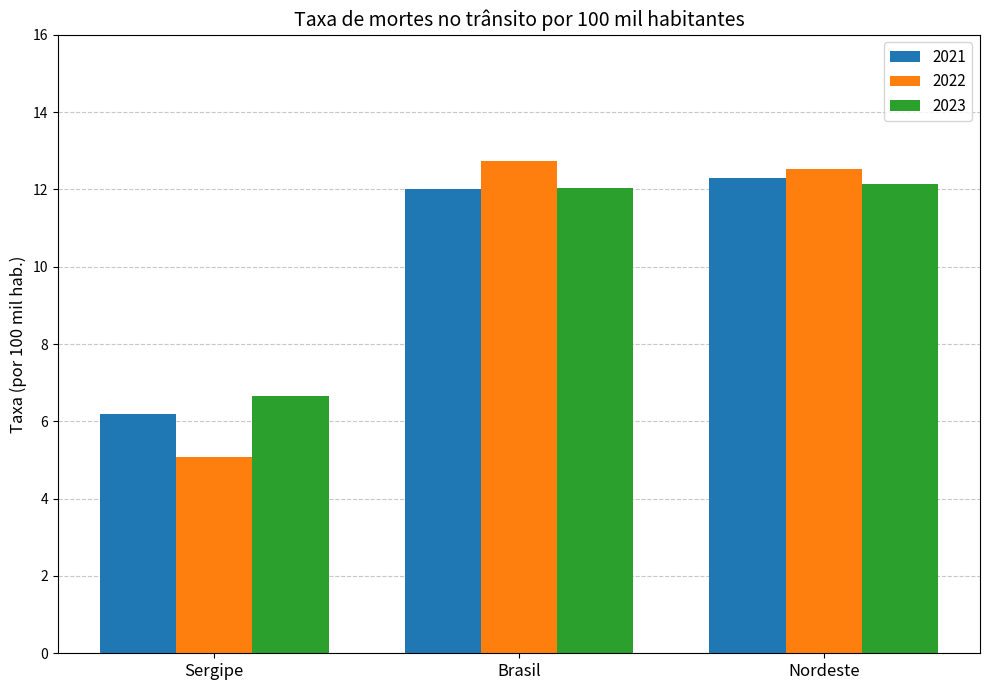

At which label does 2022 reach its peak?

Brasil